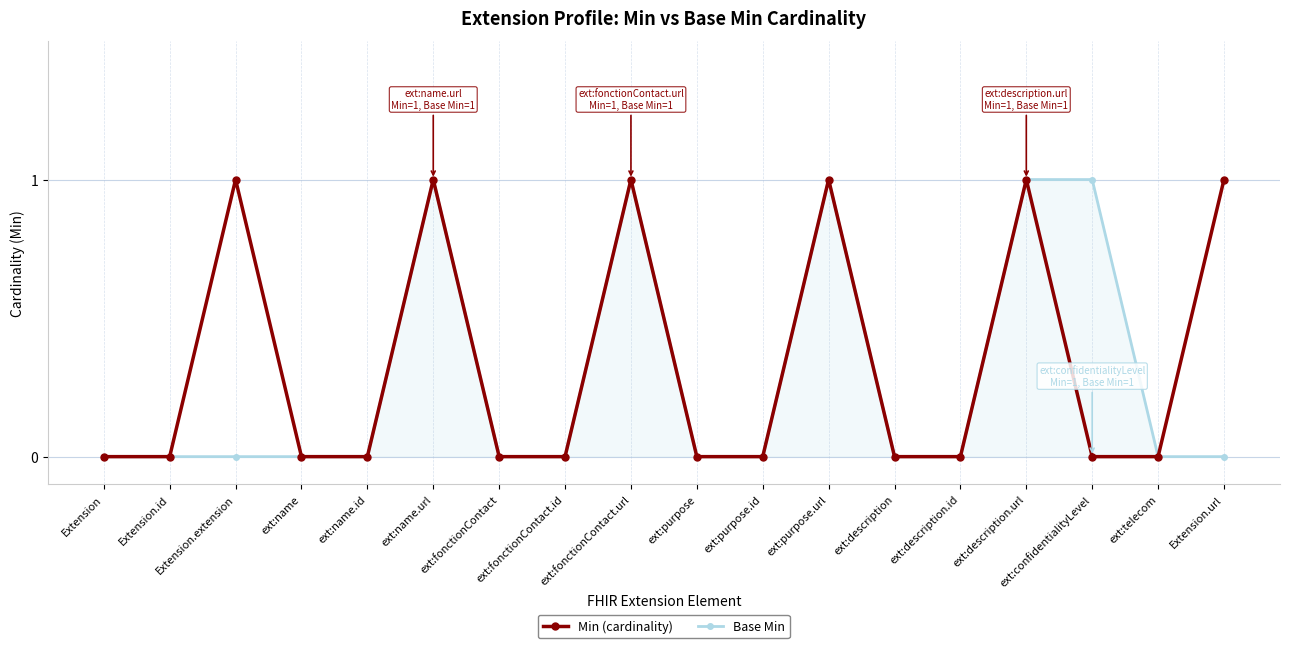

Reading right to left, what are all the values shown in this chart?

Min (cardinality): Extension.url=1	ext:telecom=0	ext:confidentialityLevel=0	ext:description.url=1	ext:description.id=0	ext:description=0	ext:purpose.url=1	ext:purpose.id=0	ext:purpose=0	ext:fonctionContact.url=1	ext:fonctionContact.id=0	ext:fonctionContact=0	ext:name.url=1	ext:name.id=0	ext:name=0	Extension.extension=1	Extension.id=0	Extension=0
Base Min: Extension.url=0	ext:telecom=0	ext:confidentialityLevel=1	ext:description.url=1	ext:description.id=0	ext:description=0	ext:purpose.url=1	ext:purpose.id=0	ext:purpose=0	ext:fonctionContact.url=1	ext:fonctionContact.id=0	ext:fonctionContact=0	ext:name.url=1	ext:name.id=0	ext:name=0	Extension.extension=0	Extension.id=0	Extension=0